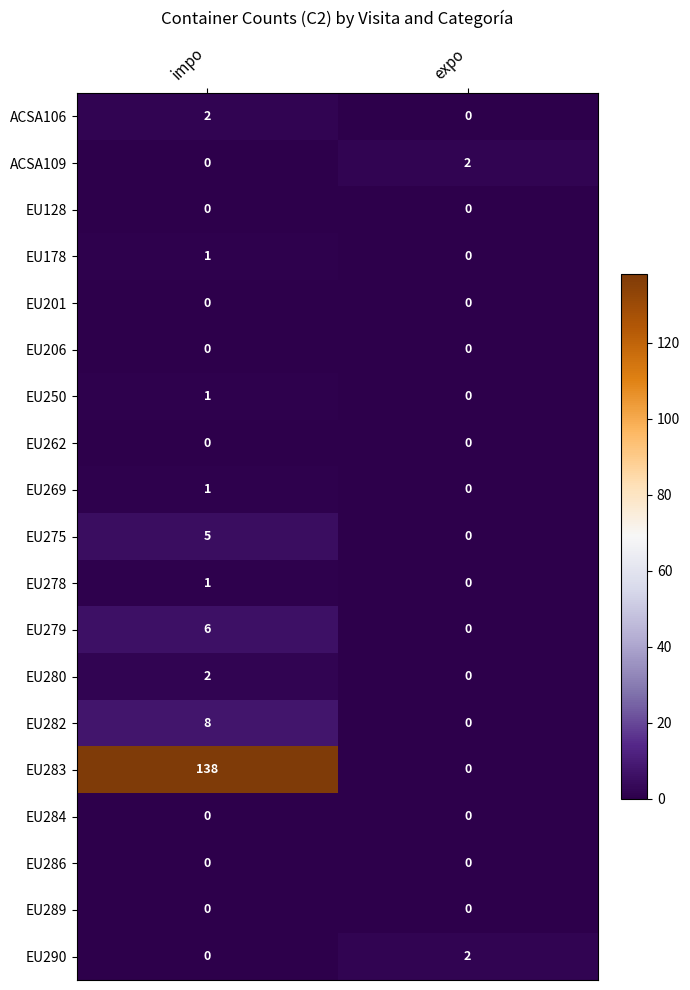

The EU275 series shows 3 at expo. True or false?

False